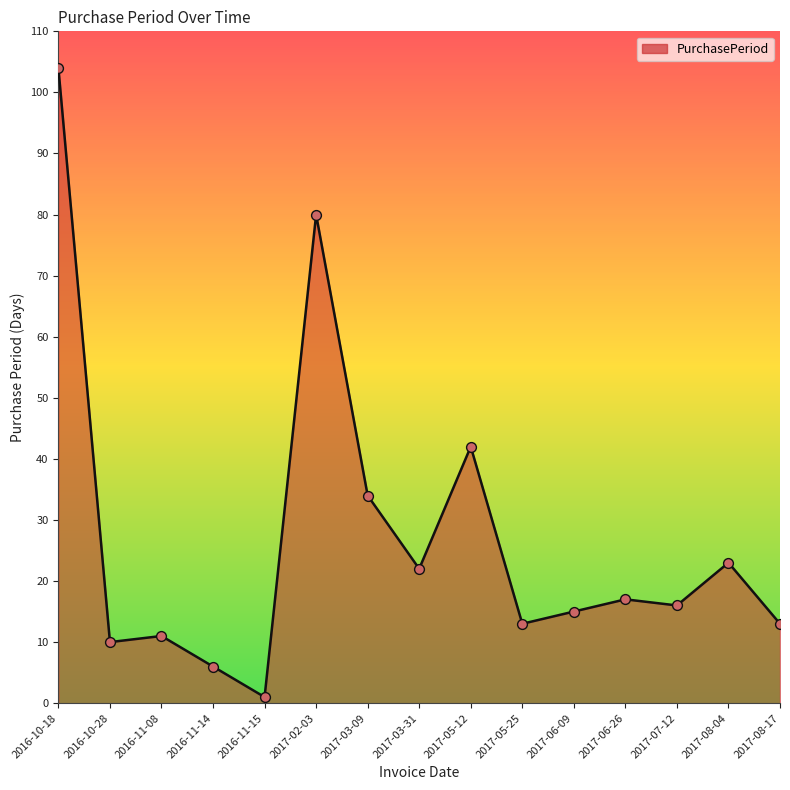

Which has a higher value, 2017-02-03 or 2017-07-12?

2017-02-03